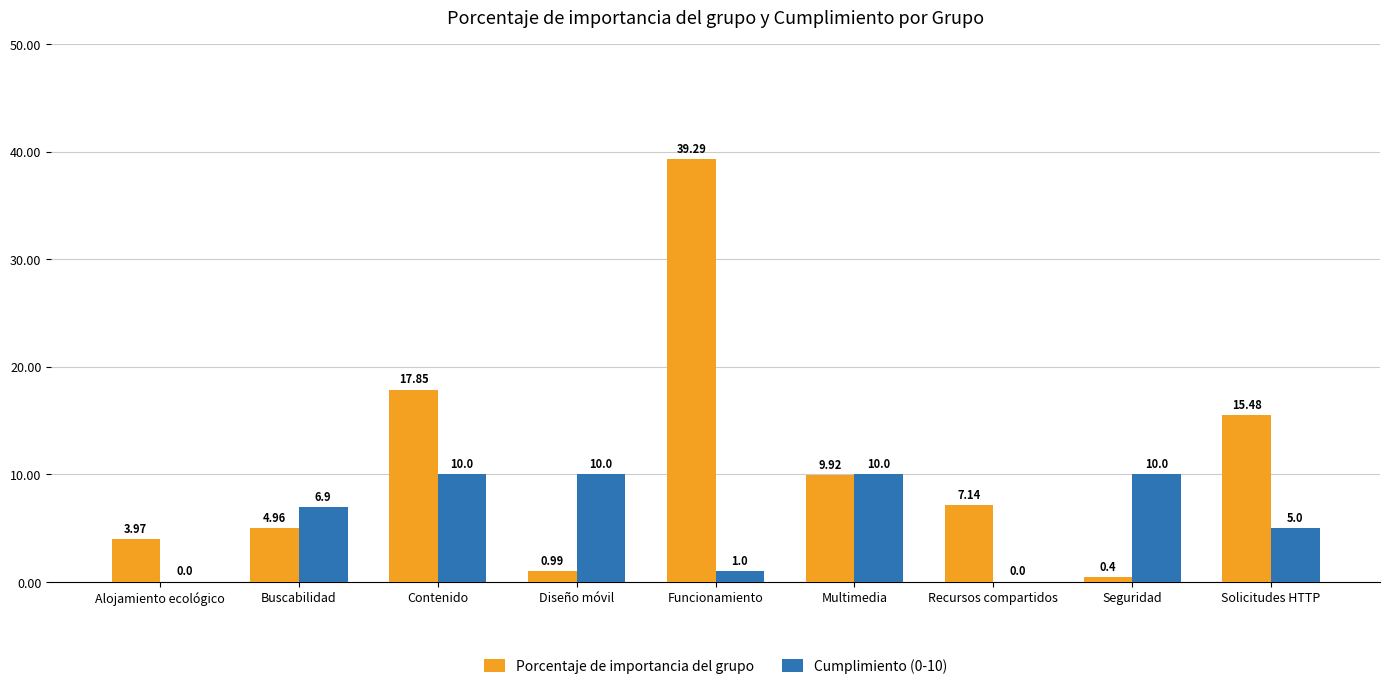

True or false: Cumplimiento (0-10) has a value of 1.0 at Funcionamiento.

True